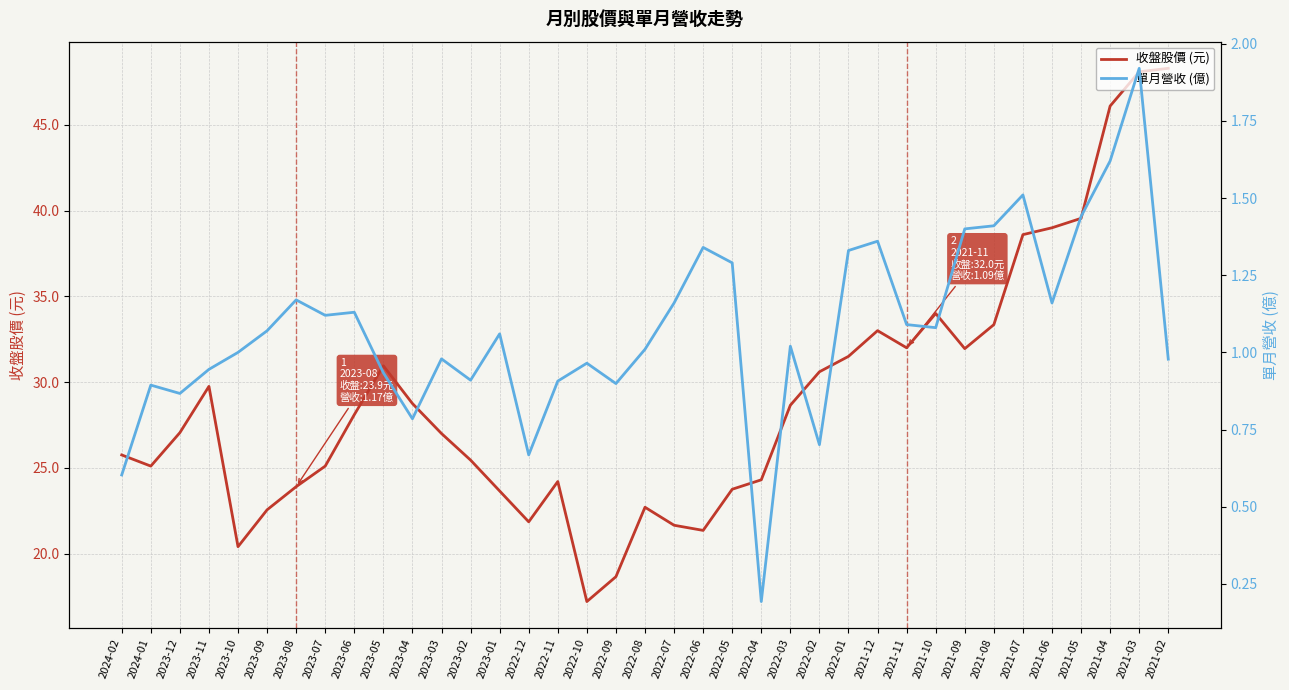

Between 2022-02 and 2021-03, which is larger?

2021-03